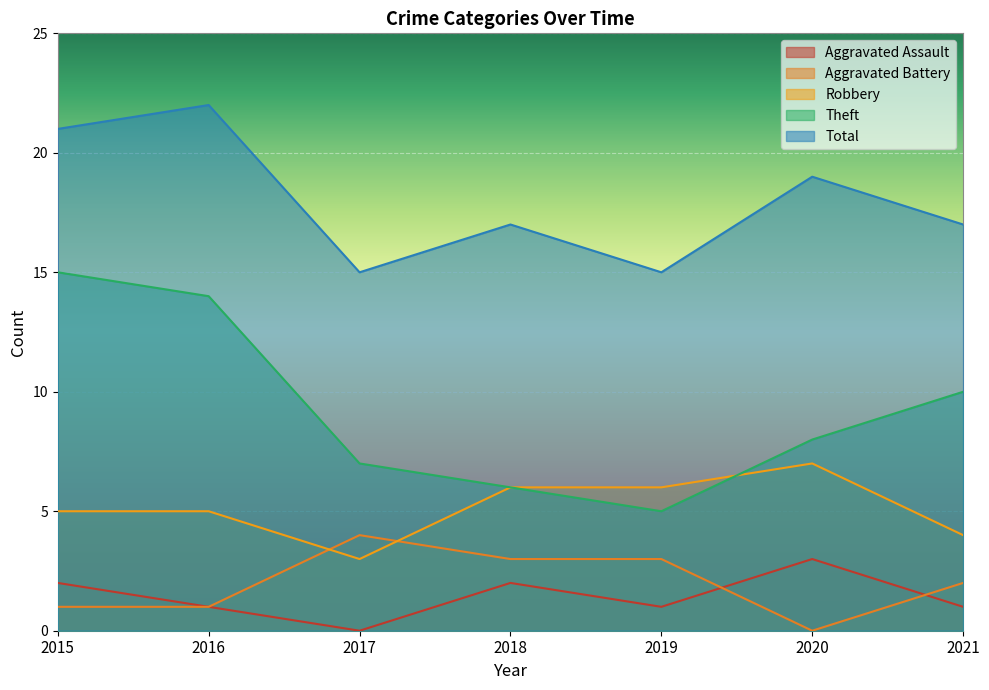

True or false: Robbery and Theft intersect in this chart.

True